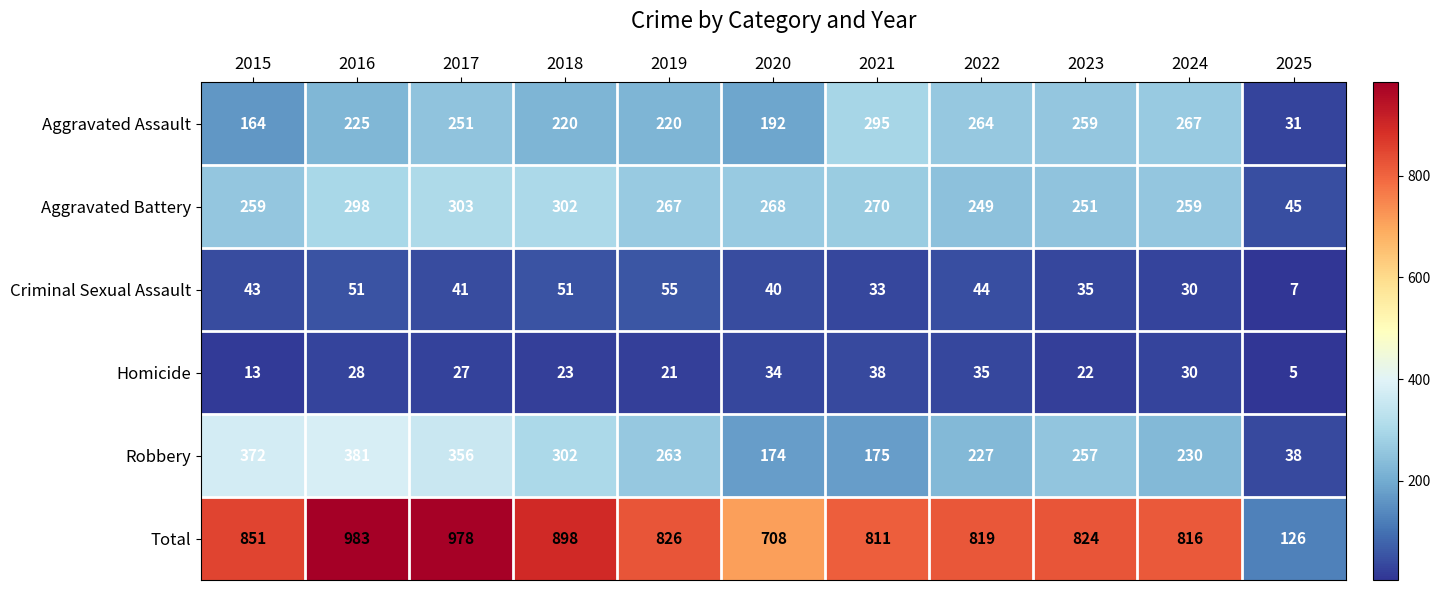

What is the difference between the second highest and minimum values in the Aggravated Assault series?

236